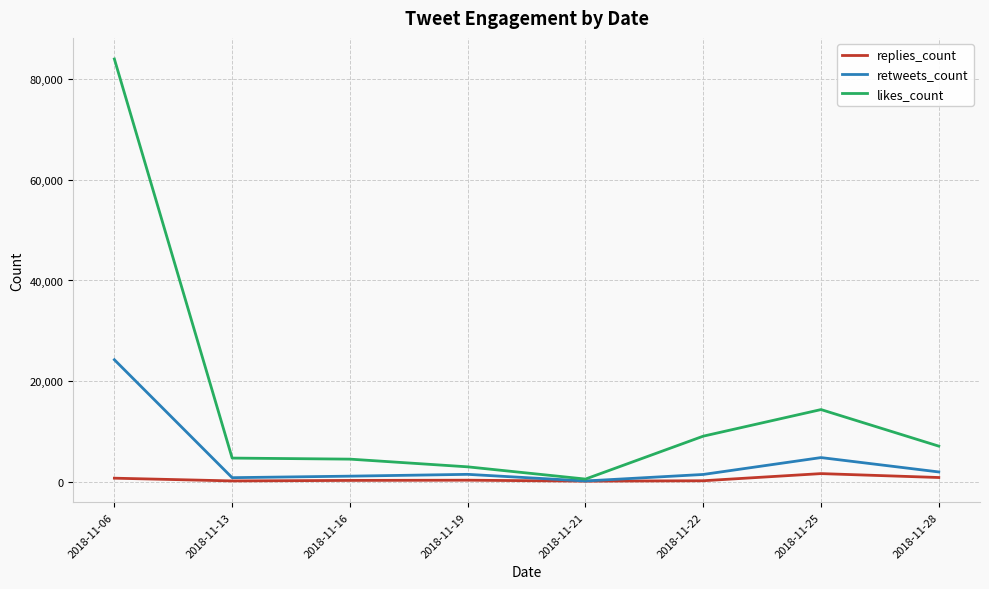

Rank the series by their maximum value, from lowest to highest.

replies_count, retweets_count, likes_count